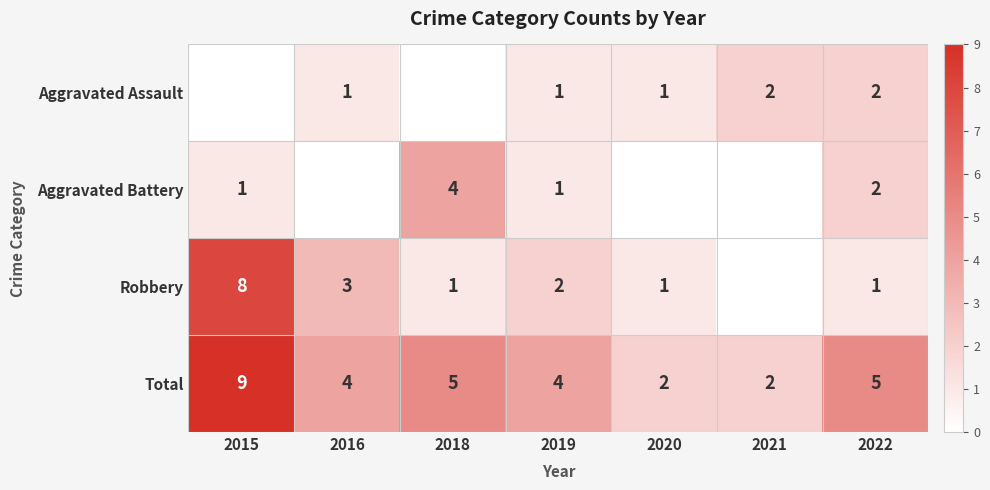

What is the spread (max minus min) of values at 2016?

4